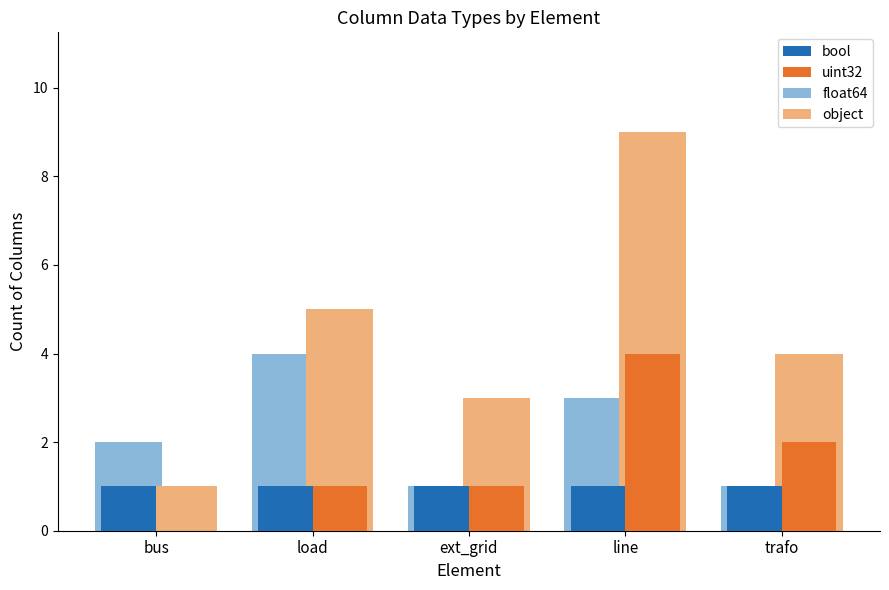

True or false: float64 has a value of 5 at load.

True